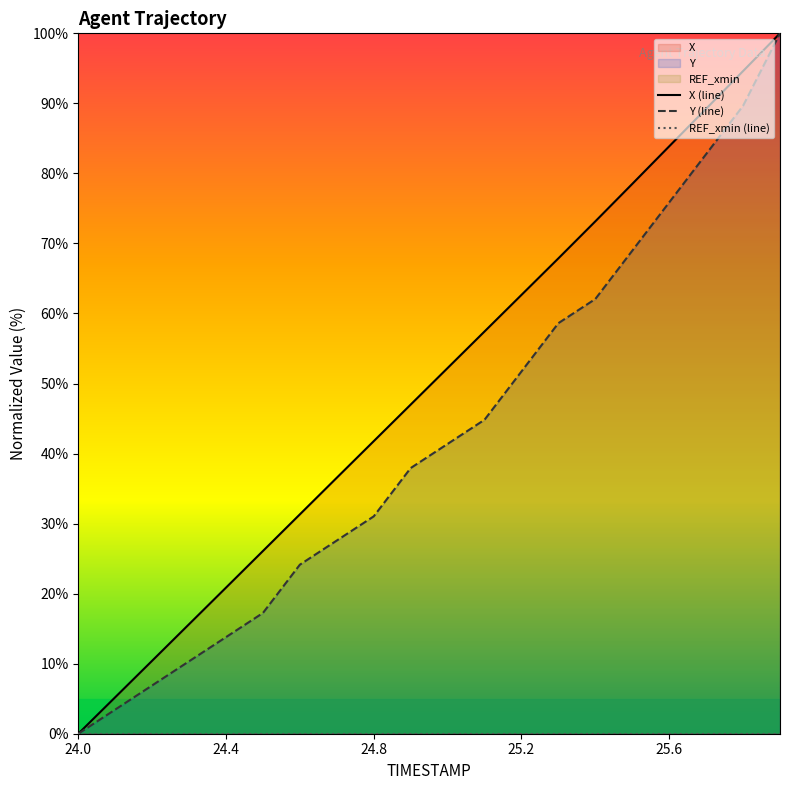

The value of Y at 24.5 is 17.2. True or false?

True